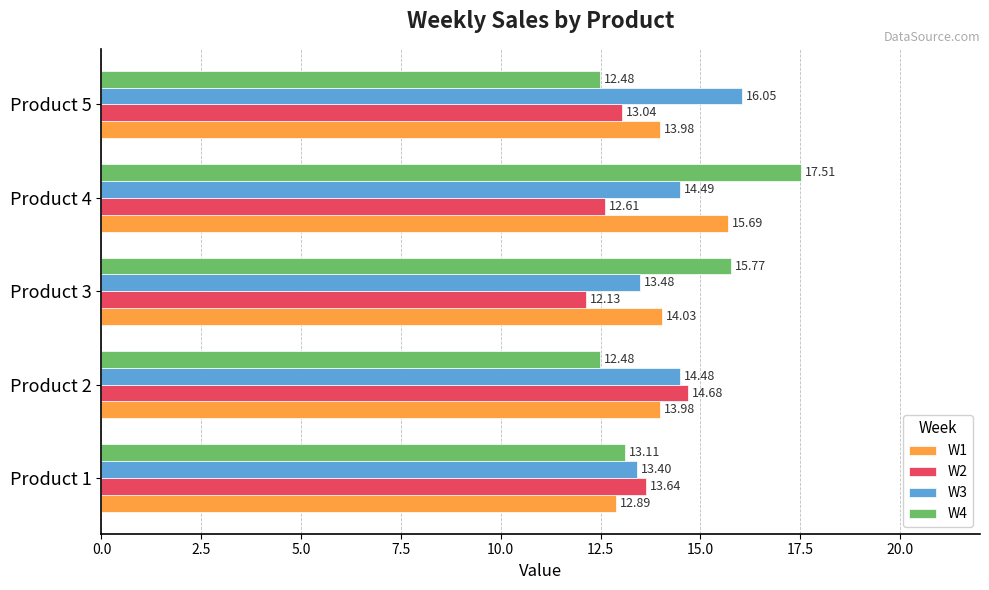

At Product 5, list the series in order from smallest to largest.

W4, W2, W1, W3